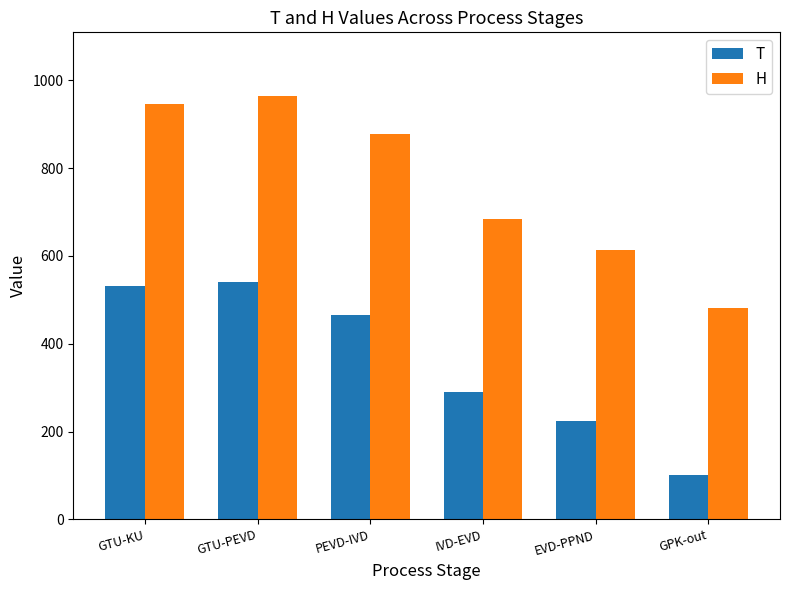

Is it true that T equals 531.9 at GTU-KU?

True